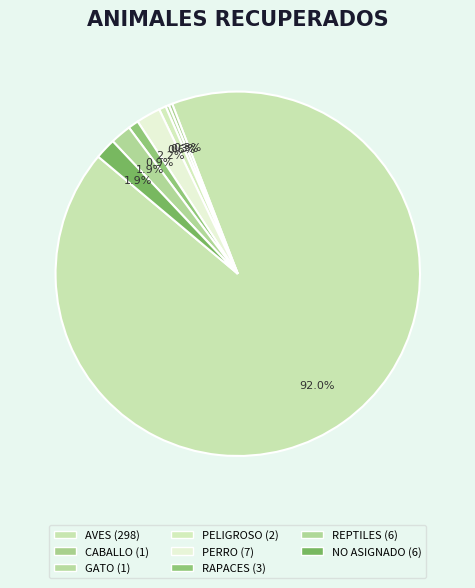

Approximately how many times larger is the value at PELIGROSO compared to CABALLO?

2.0